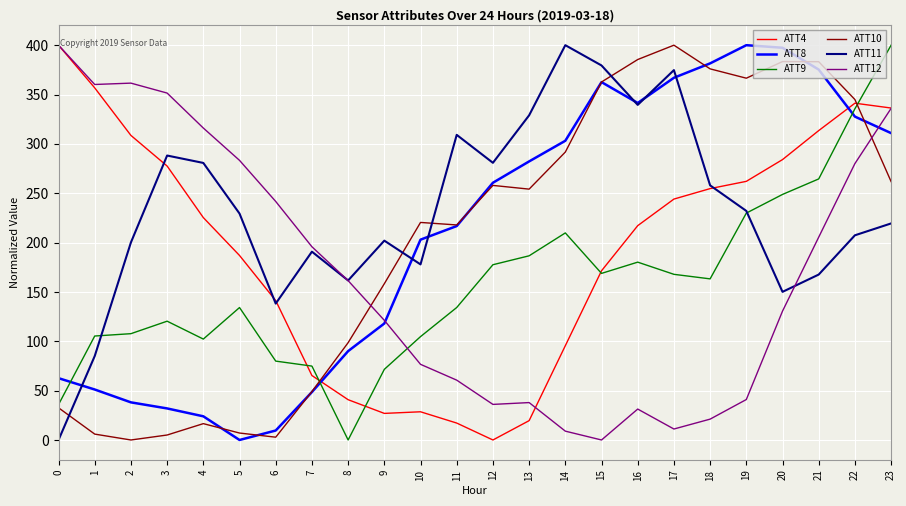

True or false: ATT10 and ATT12 intersect in this chart.

True